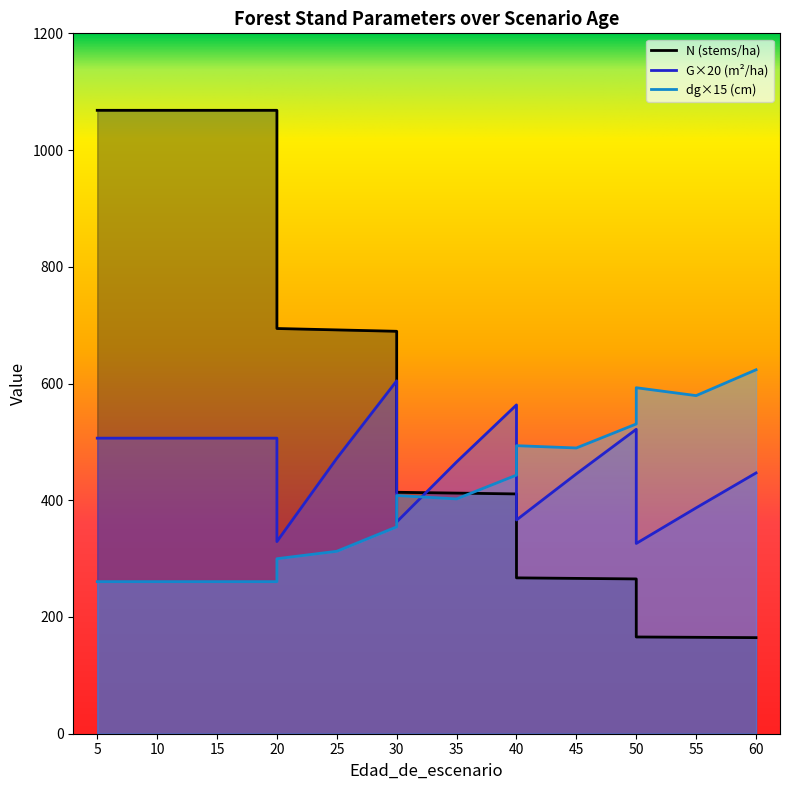

After their last crossing, which series has the higher values: N or dg?

dg